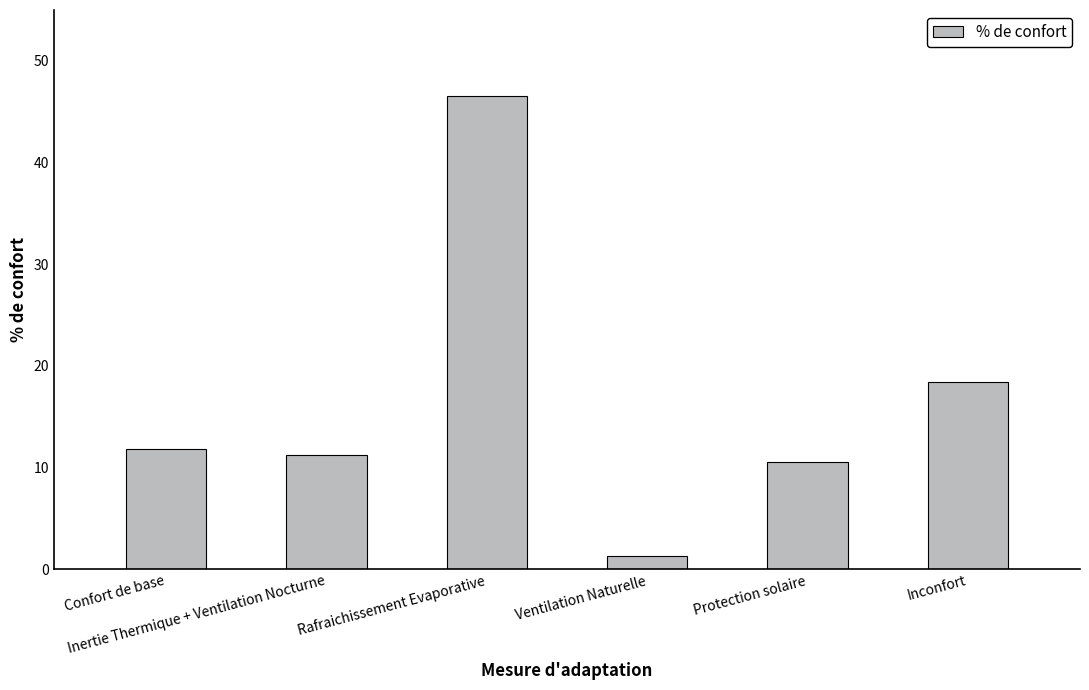

What is the difference between the values at Ventilation Naturelle and Inconfort?

17.1